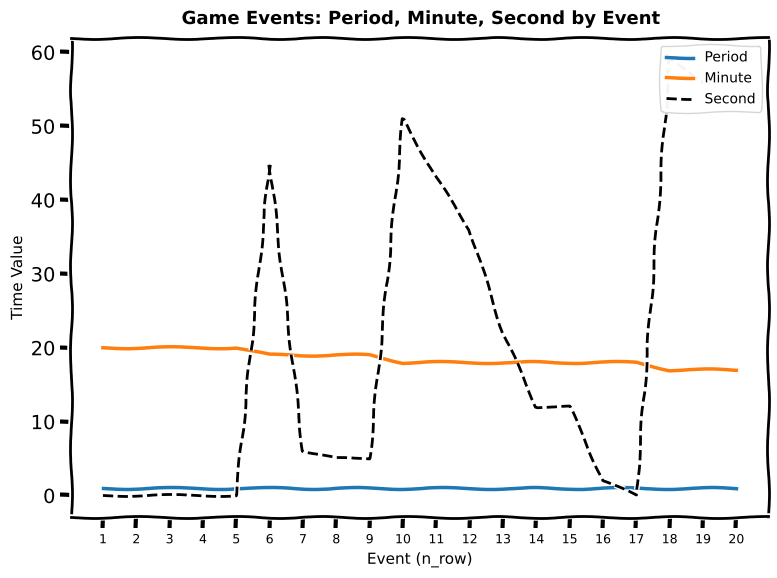

What is the minimum value for Minute?

17